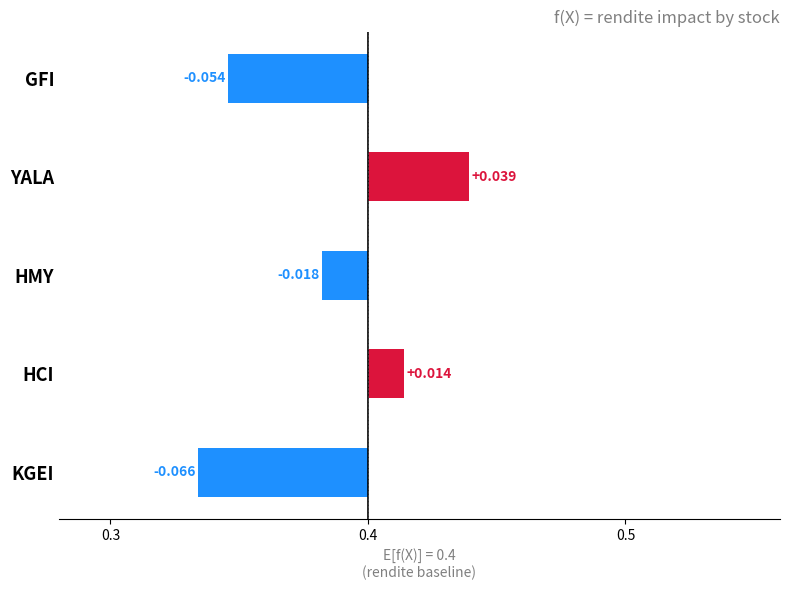

Does the chart contain any negative values?

No